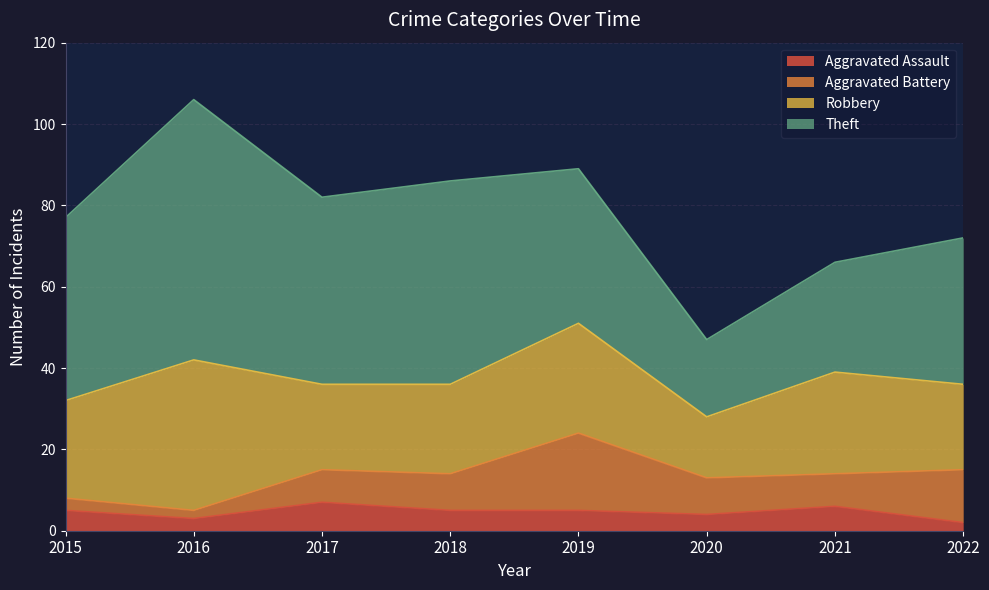

What are all the series names shown in the legend?

Aggravated Assault, Aggravated Battery, Robbery, Theft